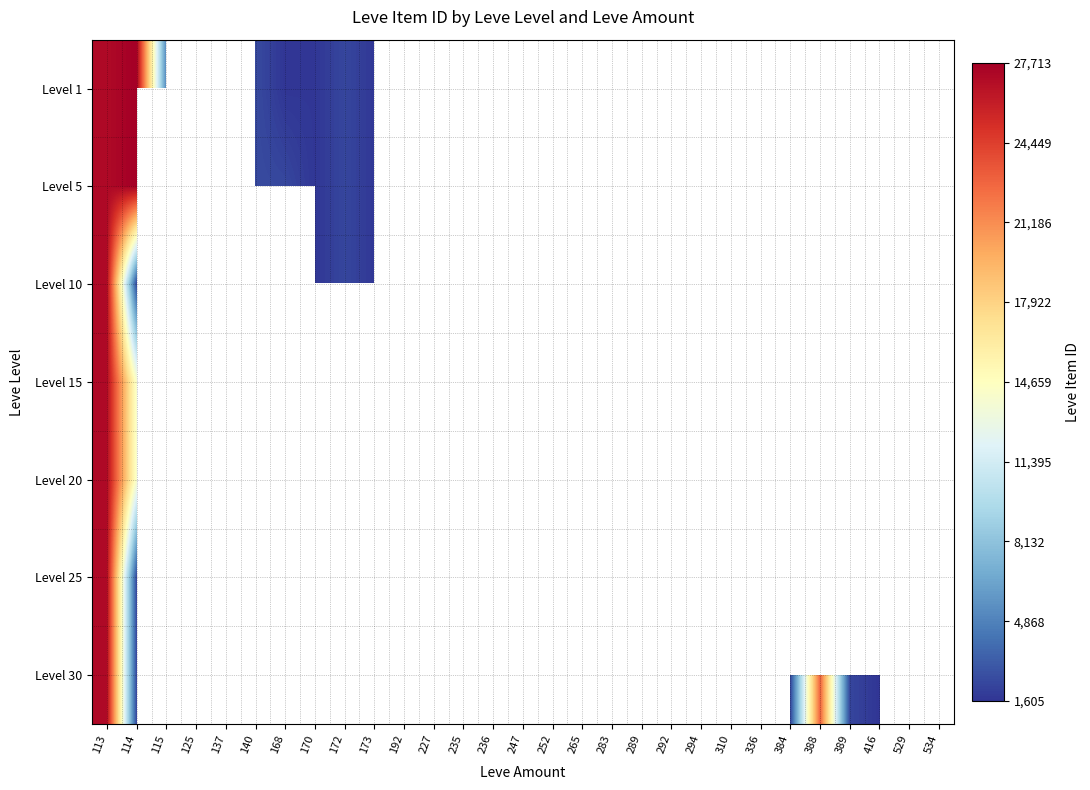

The Level 30 series shows 5482.3 at 113. True or false?

False